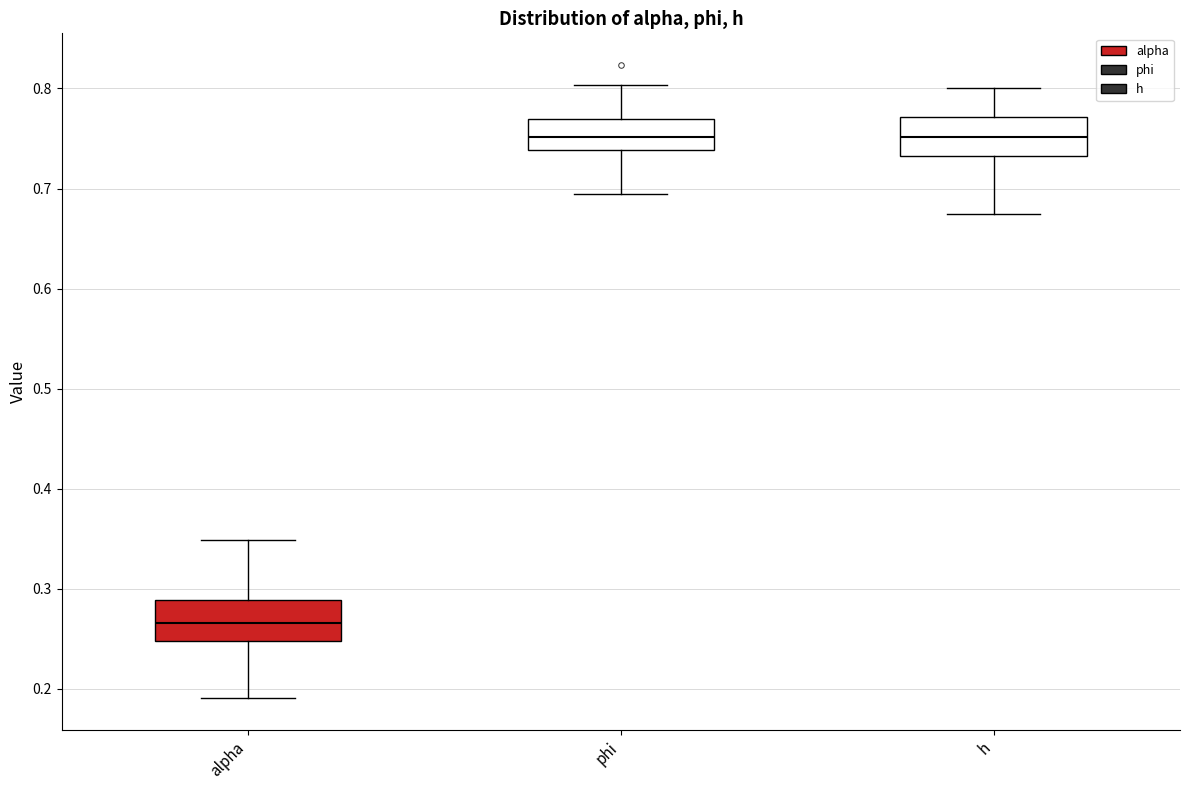

Which box has the lowest median line?

alpha